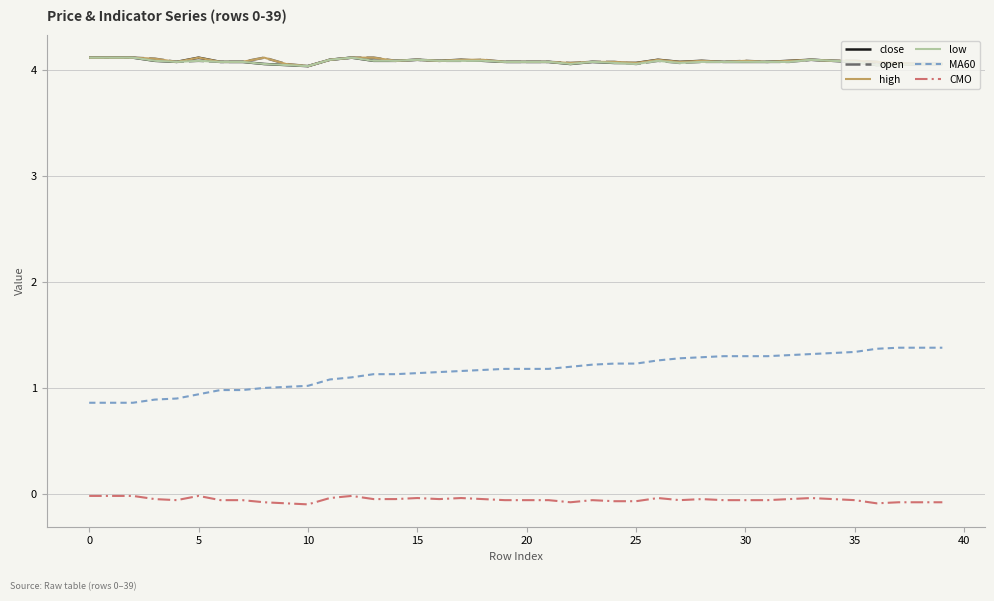

True or false: CMO and MA60 cross at least once.

False